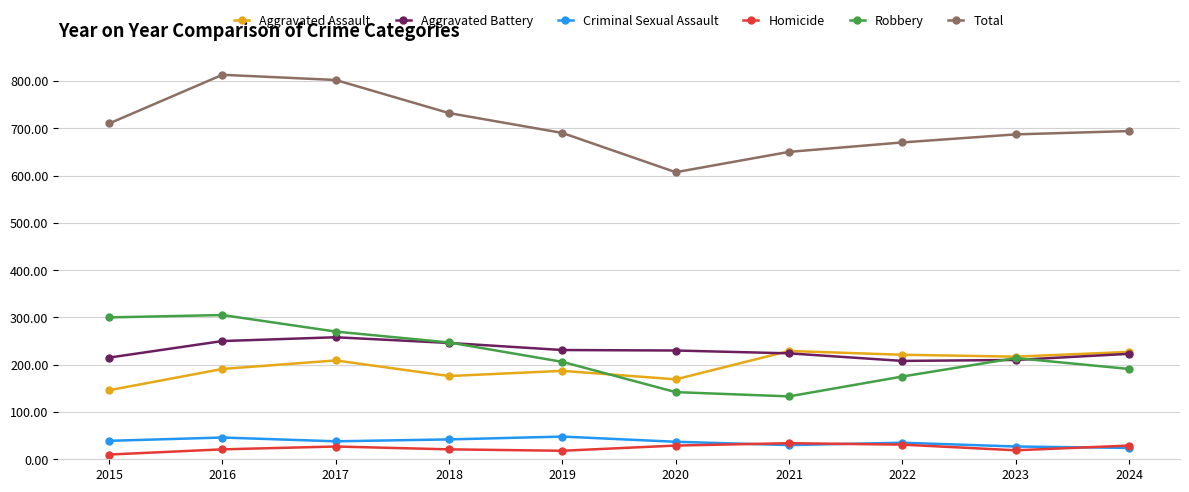

What is the smallest value displayed?

10